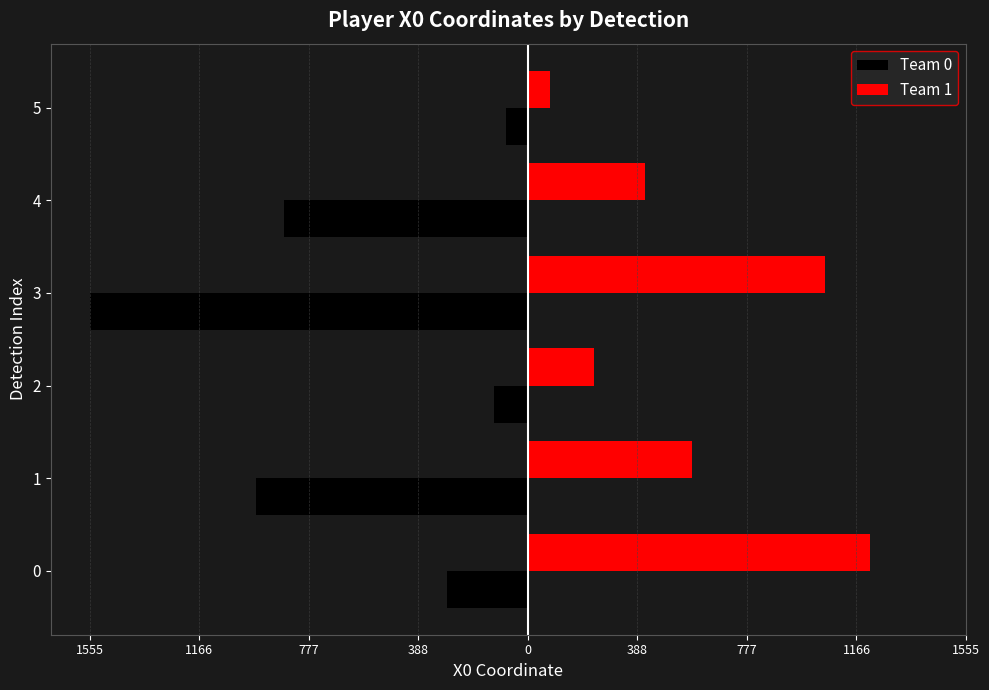

What are all the series names shown in the legend?

Team 0, Team 1